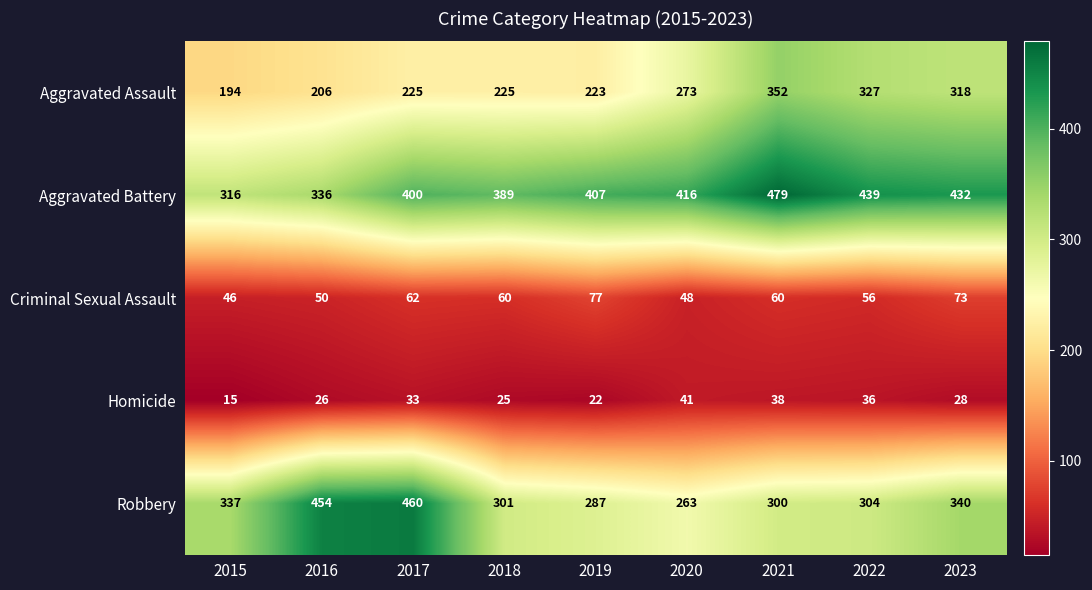

At which category is the sum across all series the highest?

2021